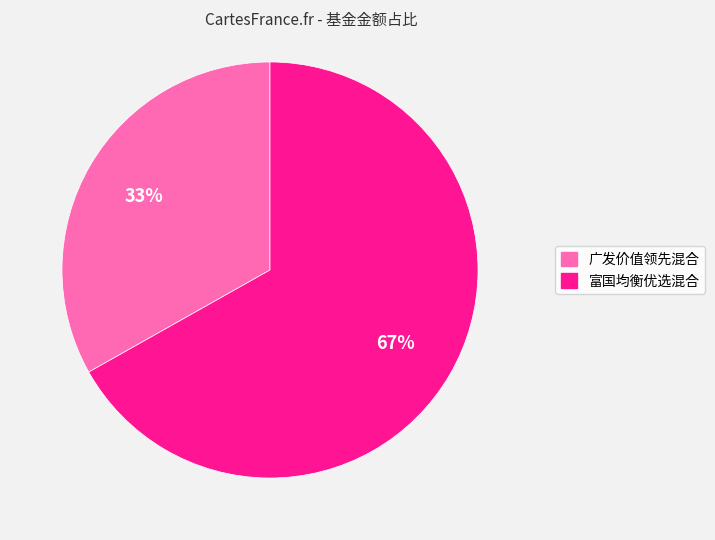

Which category has the biggest portion of the pie?

富国均衡优选混合